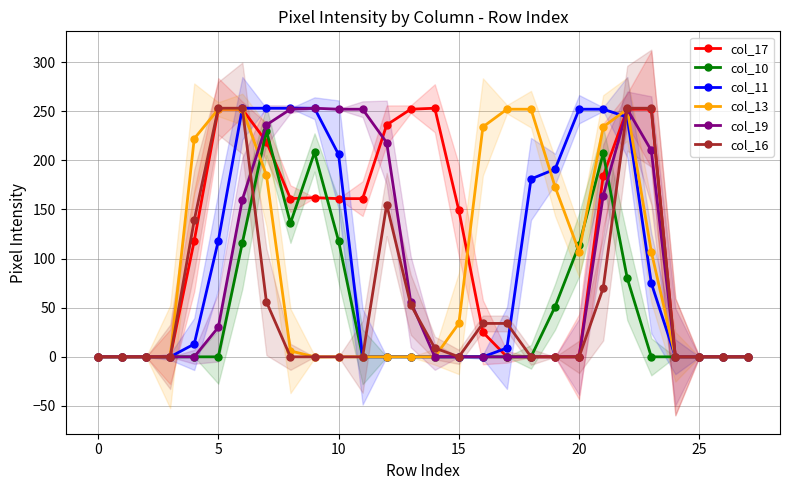

How many intersections are there between col_13 and col_10?

3